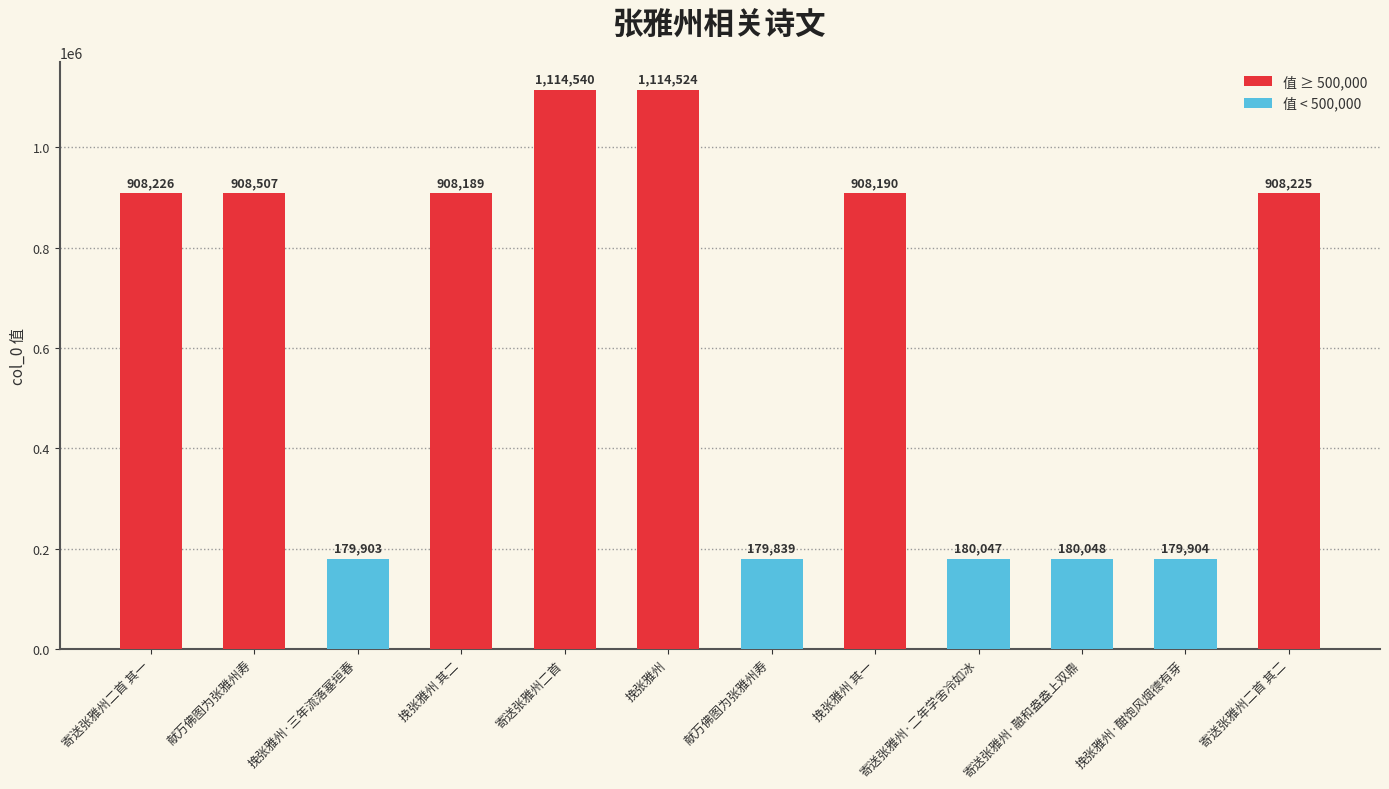

What is the smallest value displayed?

179839